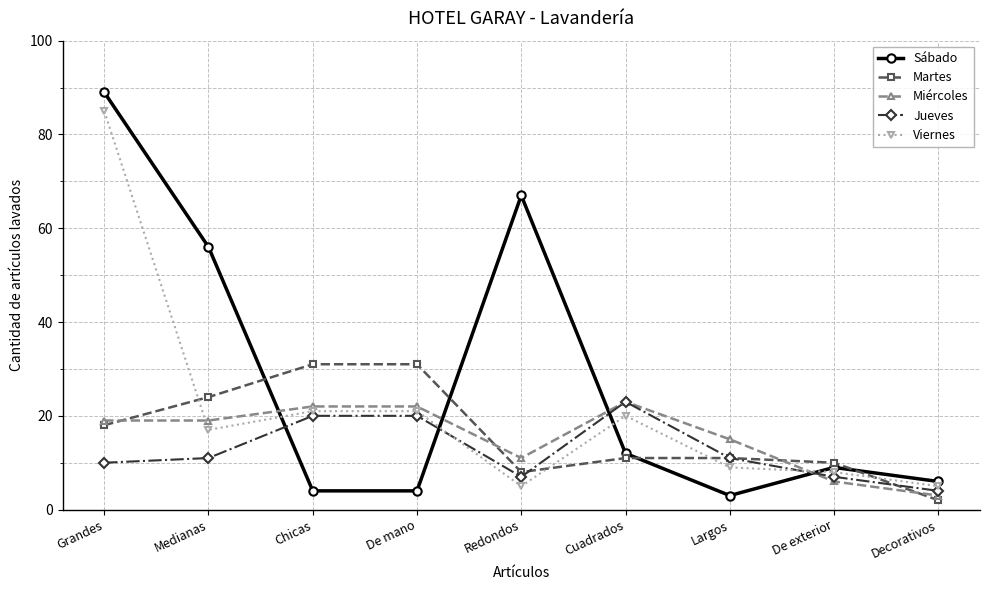

How many times do Miércoles and Sábado cross each other?

4